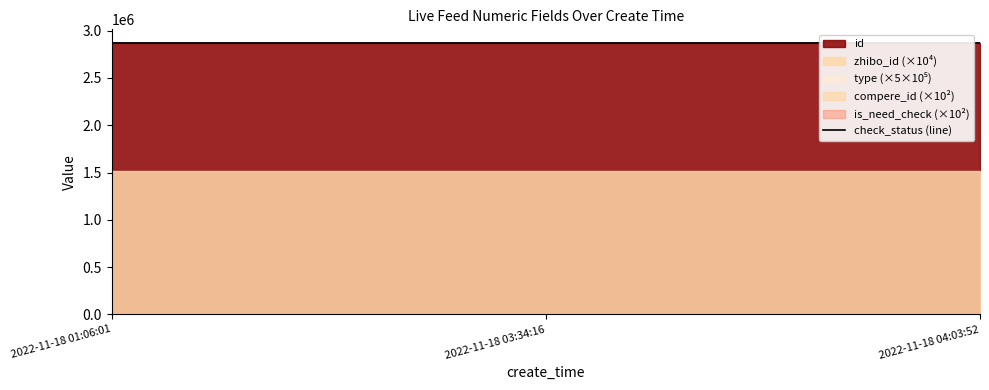

Rank the categories by value from highest to lowest.

2022-11-18 01:06:01, 2022-11-18 03:34:16, 2022-11-18 04:03:52